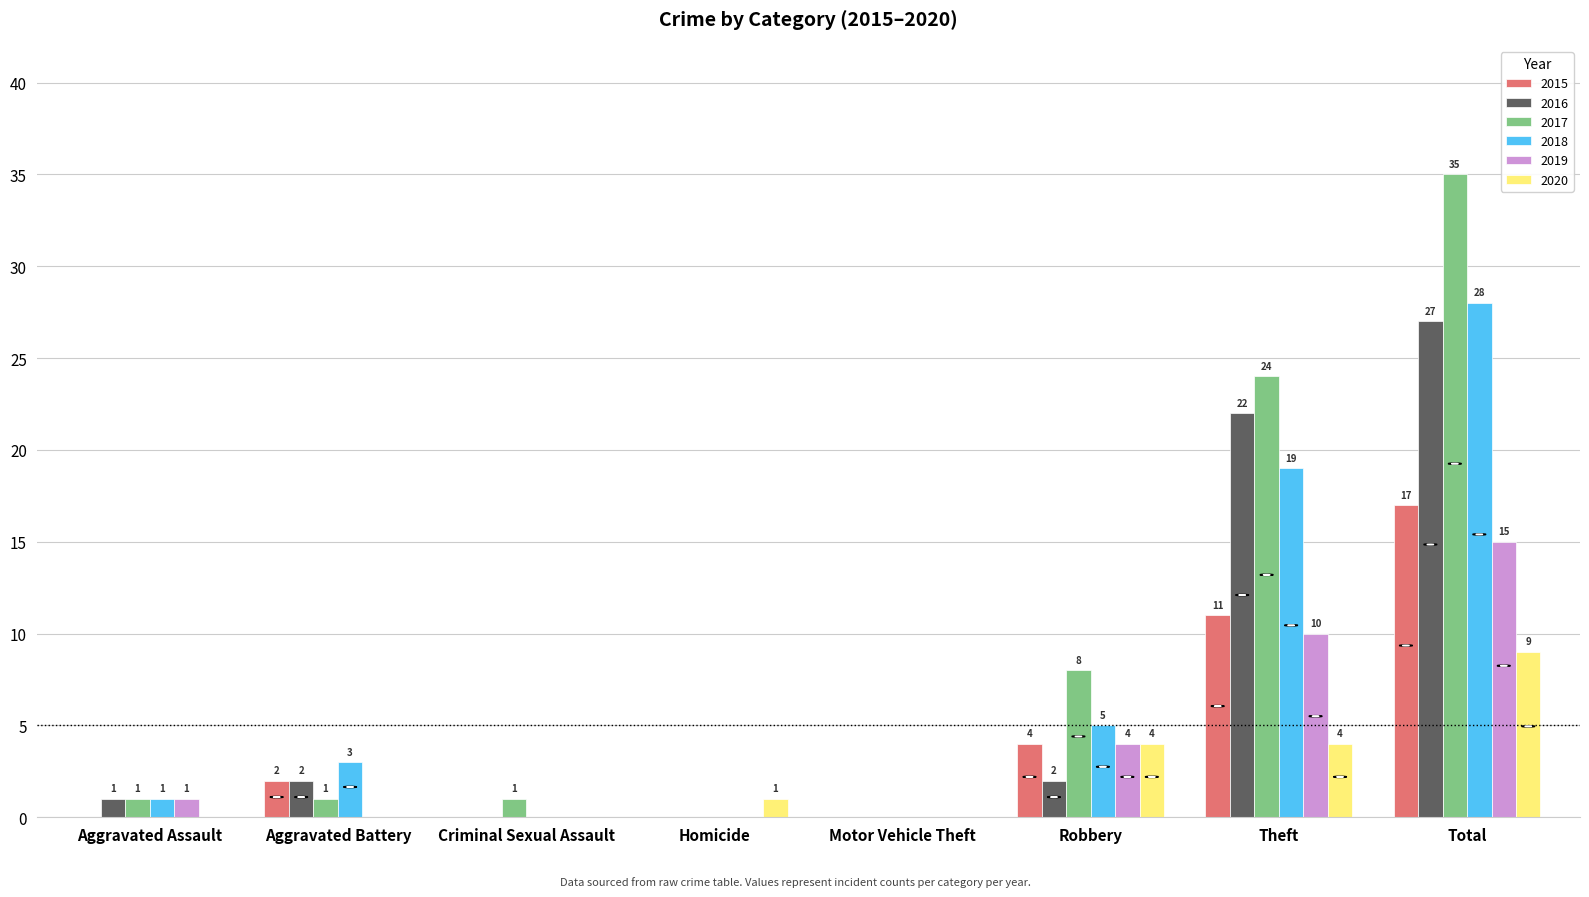

Count the number of data series in this chart.

6